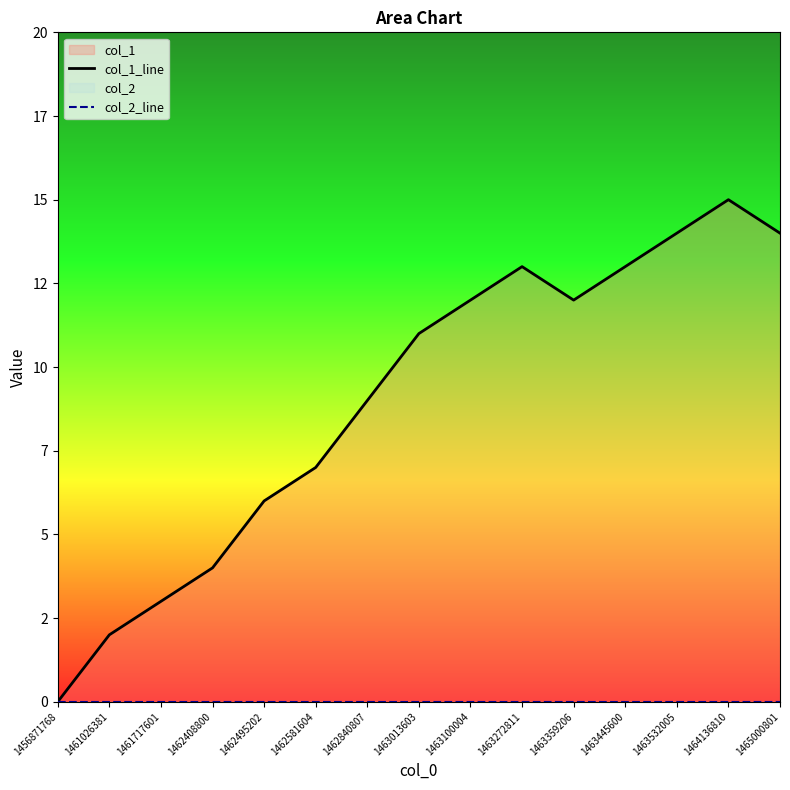

True or false: col_1_line and col_2_line intersect in this chart.

False